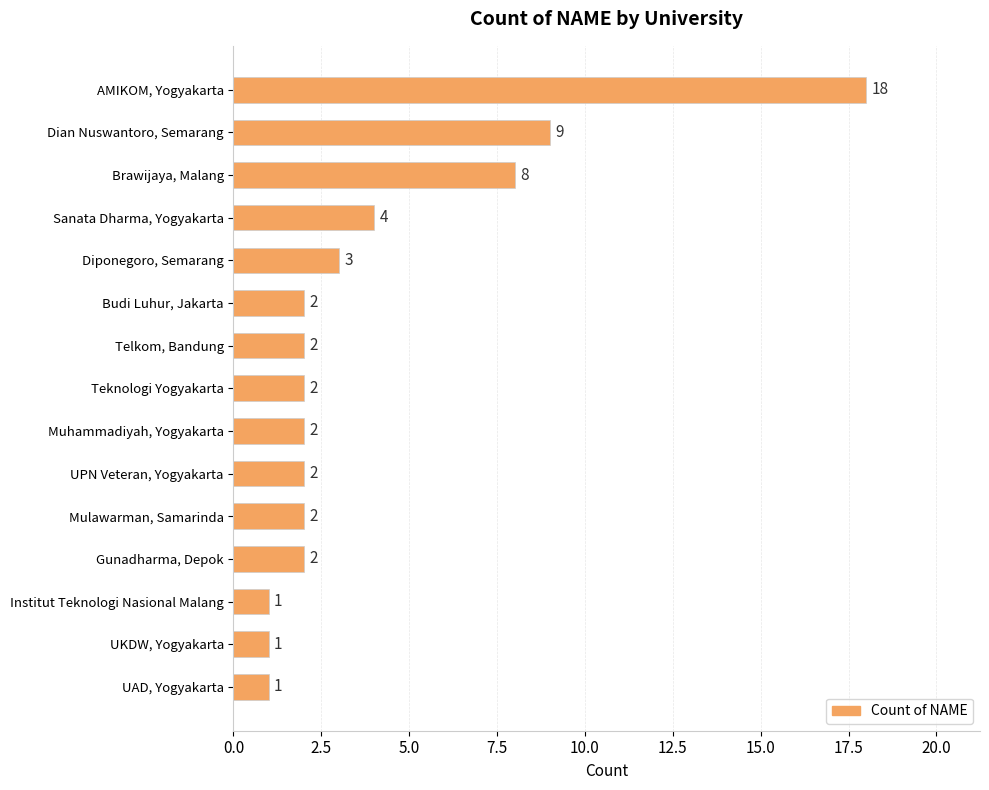

What is the label of the 11th bar from the bottom?

Diponegoro, Semarang